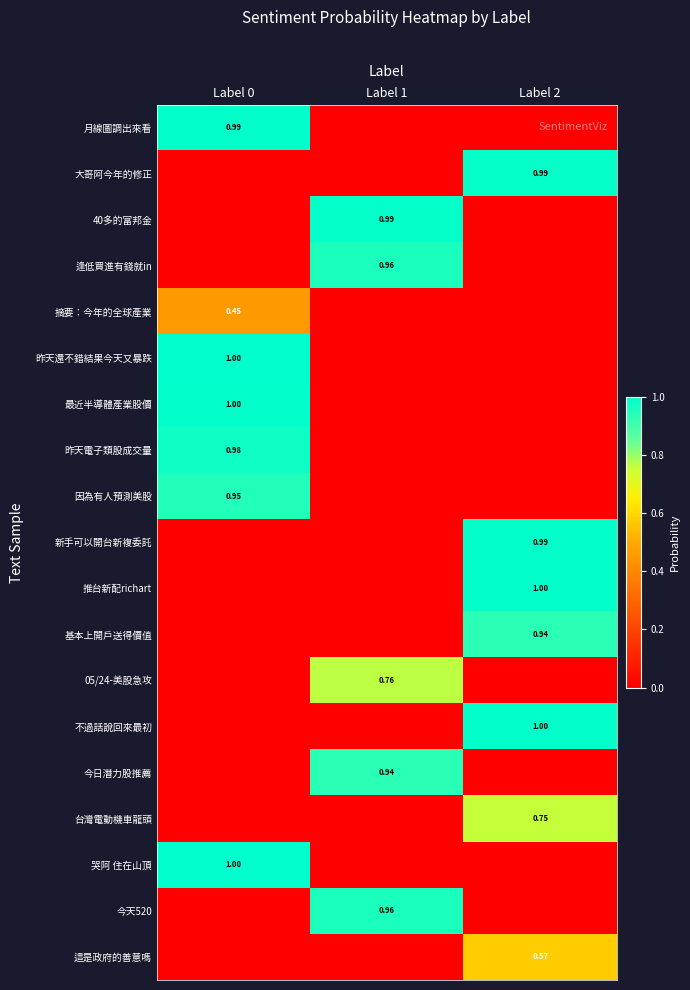

List the series in order of their peak value, lowest first.

摘要：今年的全球產業, 這是政府的善意嗎, 台灣電動機車龍頭, 05/24-美股急攻, 今日潛力股推薦, 基本上開戶送得價值, 因為有人預測美股, 逢低買進有錢就in, 今天520, 昨天電子類股成交量, 大哥阿今年的修正, 40多的富邦金, 新手可以開台新複委託, 月線圖調出來看, 不過話說回來最初, 推台新配richart, 最近半導體產業股價, 哭阿 住在山頂, 昨天還不錯結果今天又暴跌